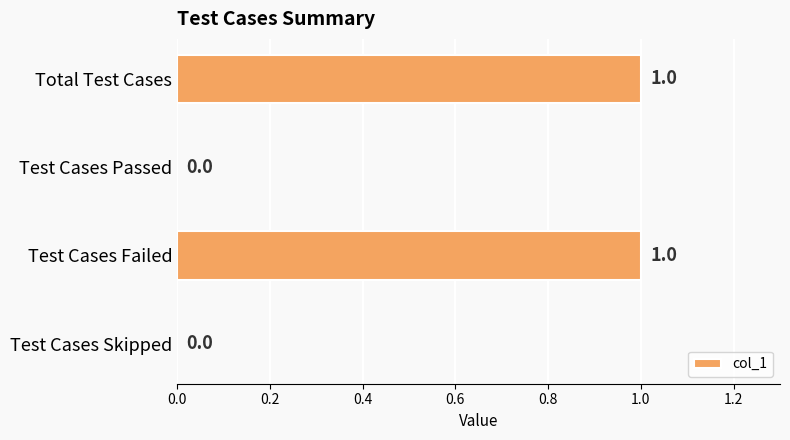

Is it true that the value at Test Cases Failed is 1?

True